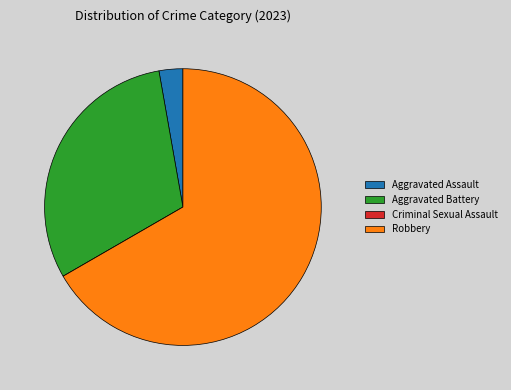

What is the largest slice in the pie chart?

Robbery